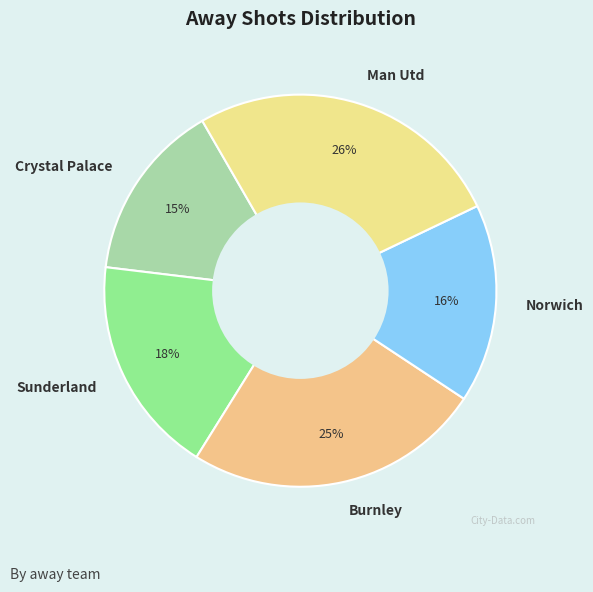

Do Sunderland and Man Utd together represent more than half of the pie?

No